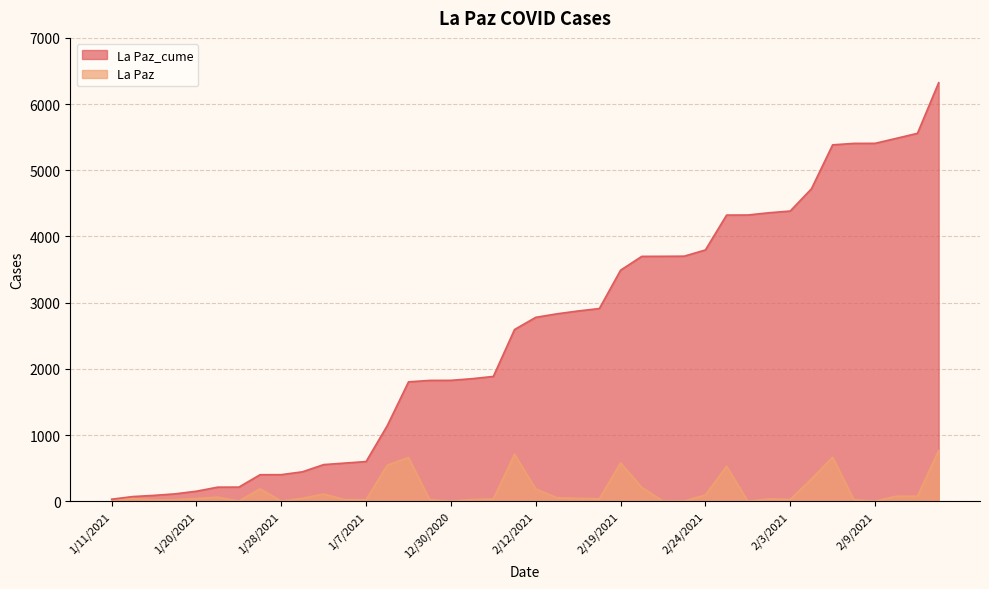

True or false: La Paz_cume has more than 2 interior local peaks.

False